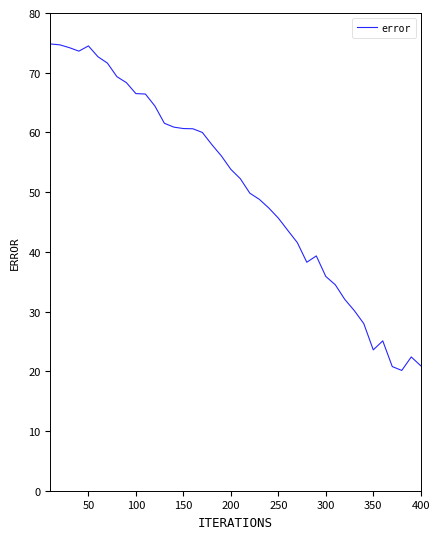

How many distinct data groups are displayed?

1